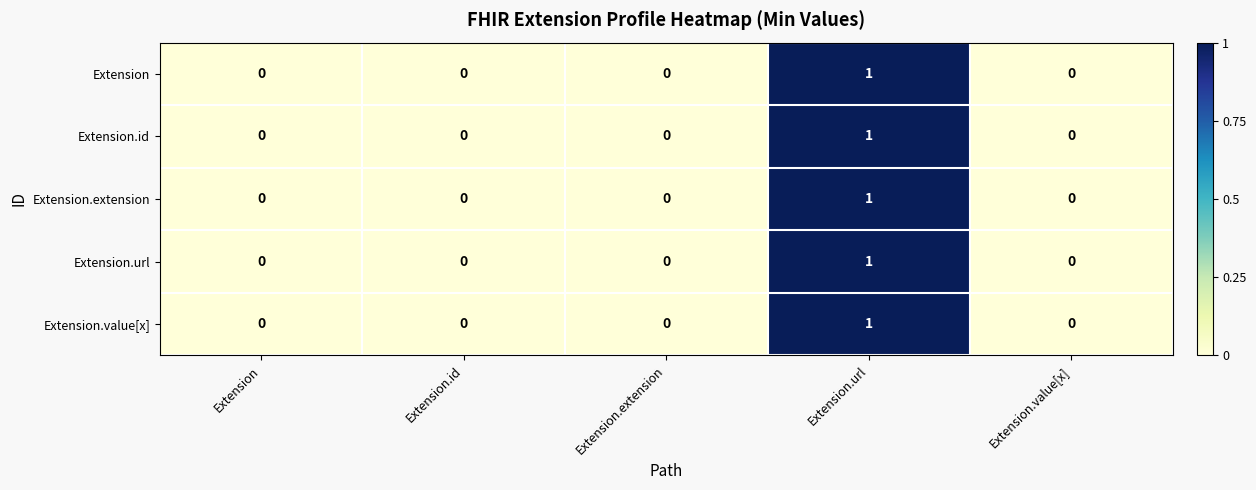

How many Extension.extension values are between 0 and 1?

5